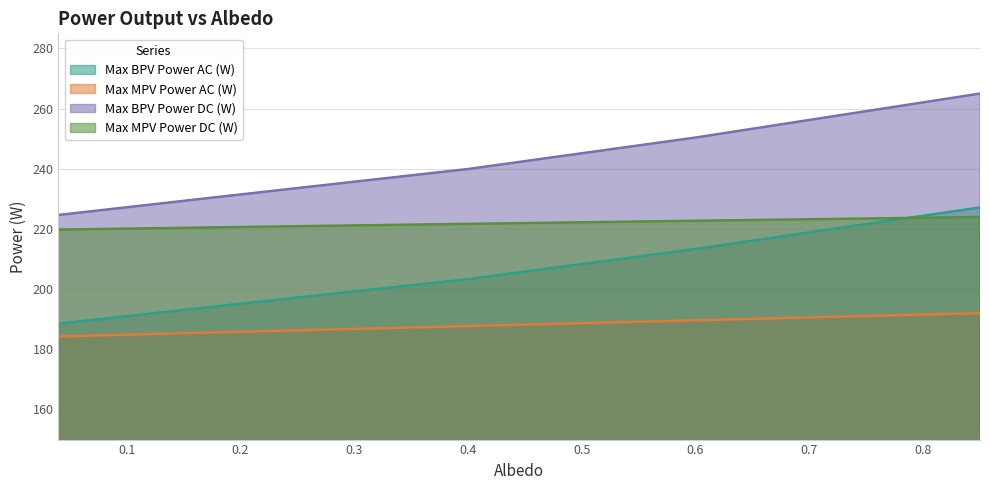

At which label does Max BPV Power DC (W) first exceed 233?

0.25